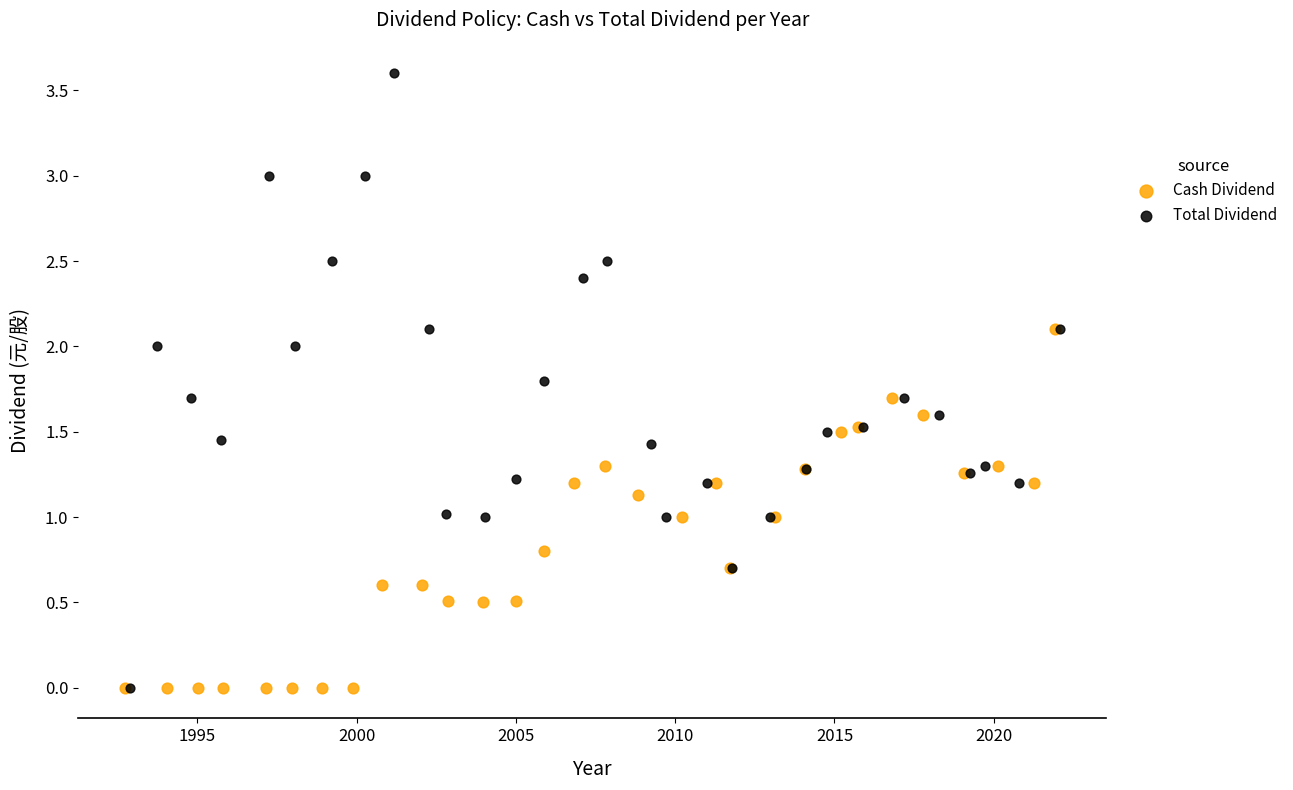

Which series has the largest Y range (max minus min)?

Total Dividend